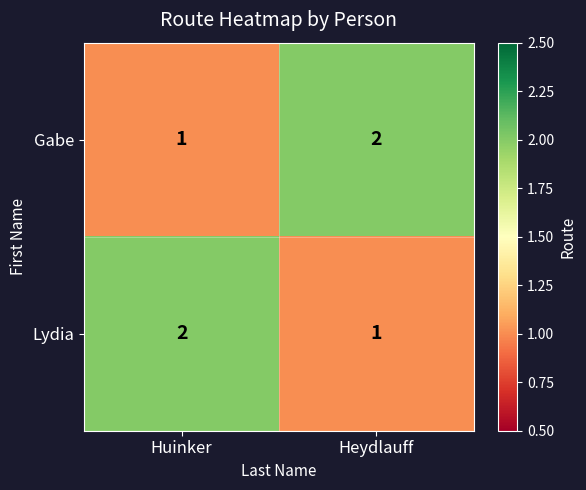

Is the value of Gabe at Heydlauff greater than the value of Lydia at Heydlauff?

Yes